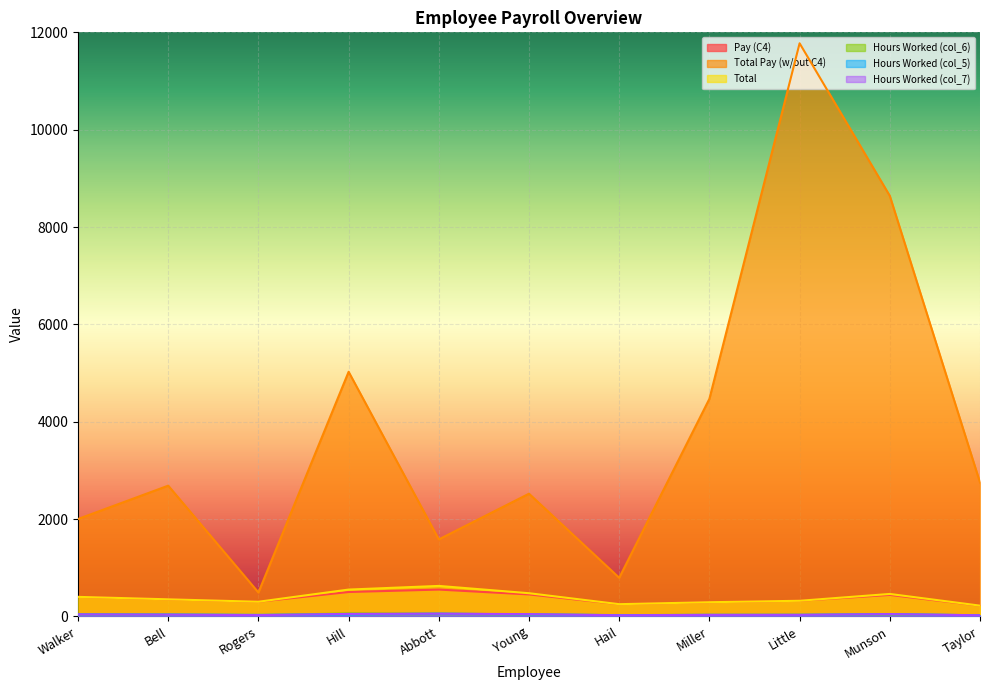

Rank the series by their maximum value, from highest to lowest.

Total Pay (w/out C4), Total, Pay (C4), Hours Worked (col_6), Hours Worked (col_5), Hours Worked (col_7)